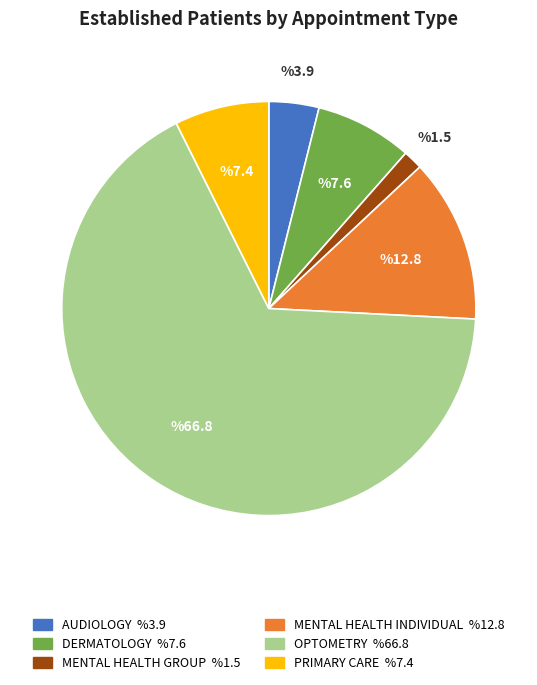

Which slice is the largest?

OPTOMETRY